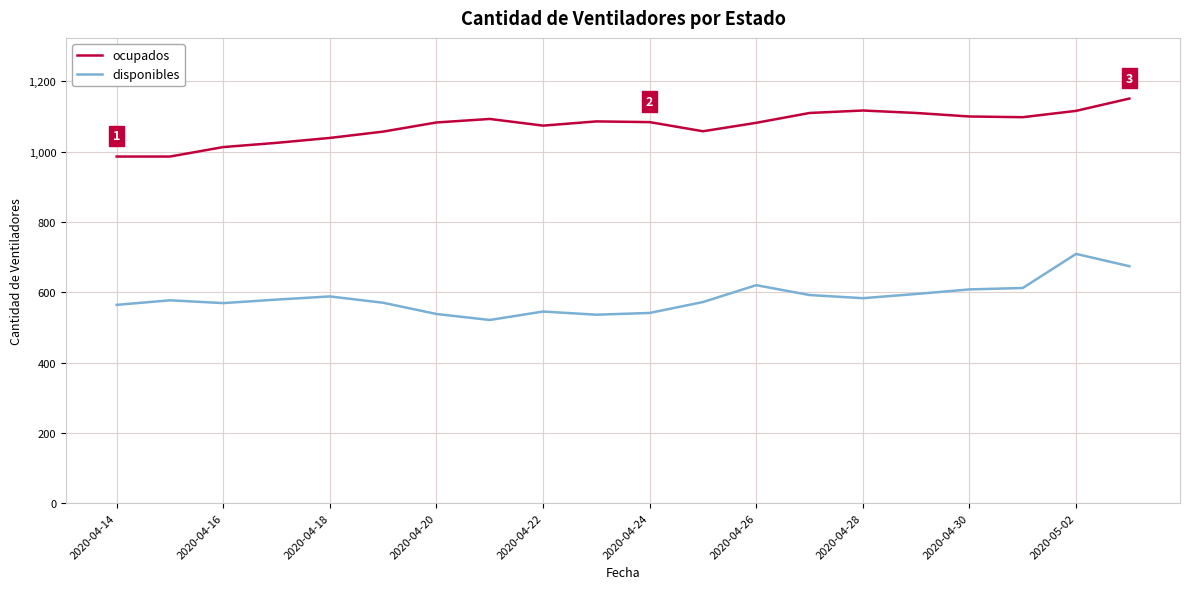

What is the difference between the maximum and second lowest values in the disponibles series?

173